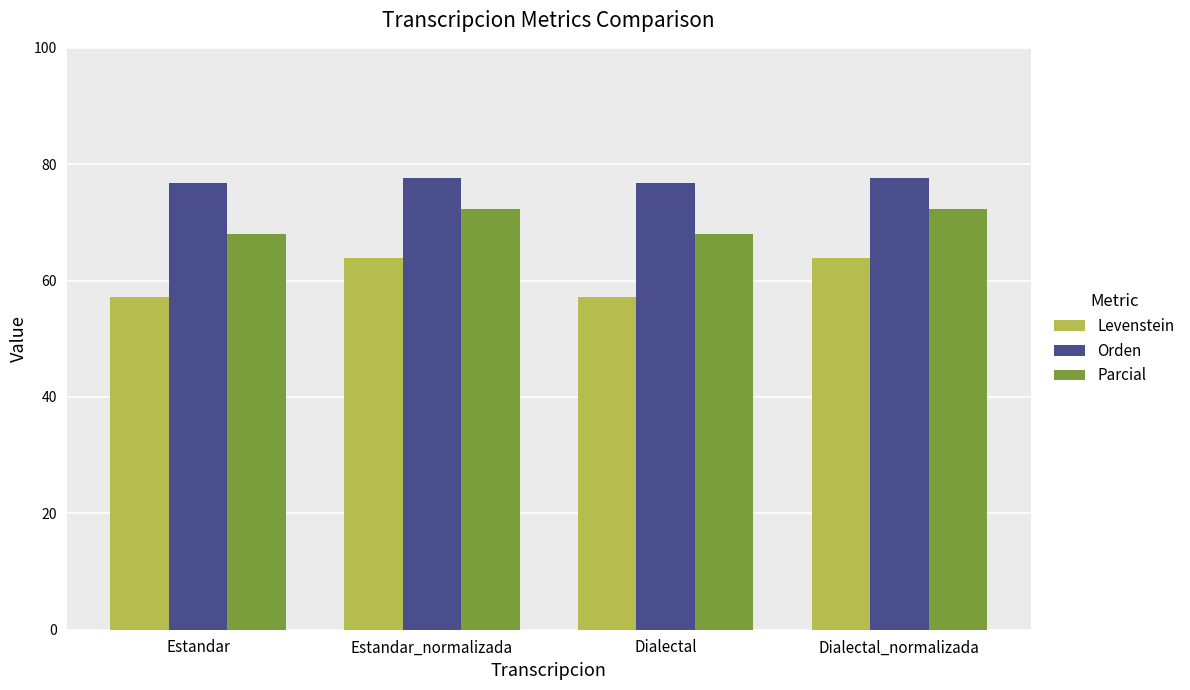

What is the spread (max minus min) of values at Dialectal?

19.7